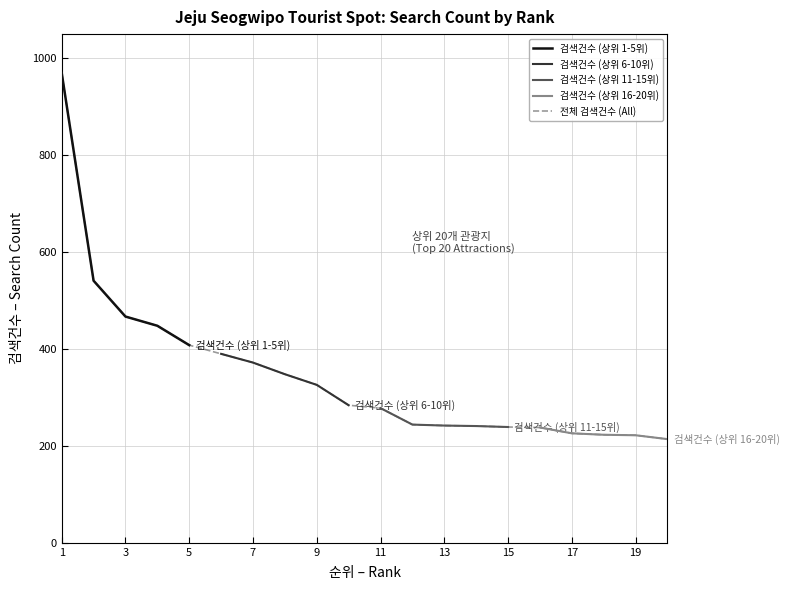

True or false: Top 1-5 and Top 11-15 cross at least once.

False